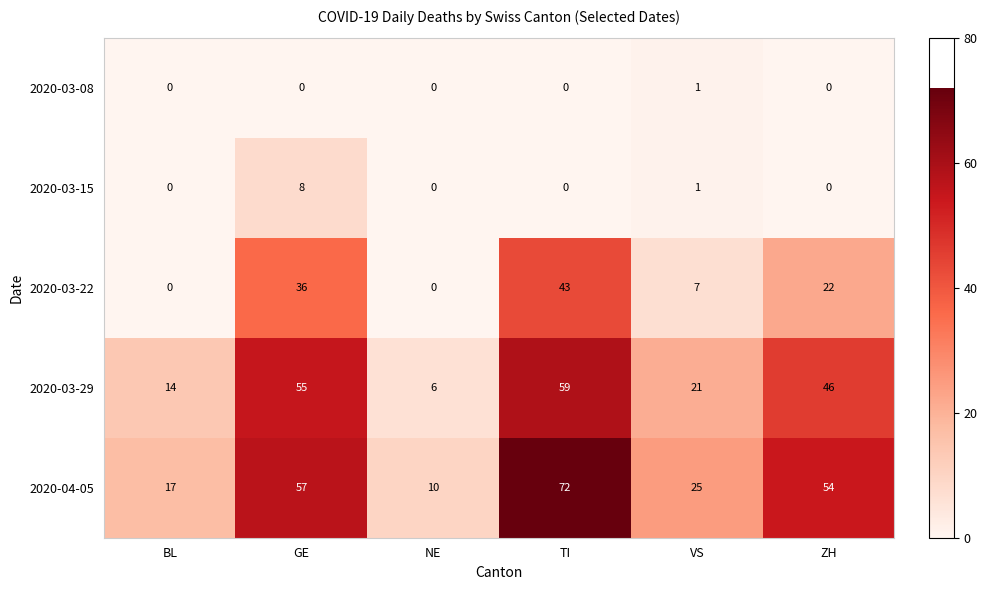

What is the sum of all 2020-03-22 values?

108